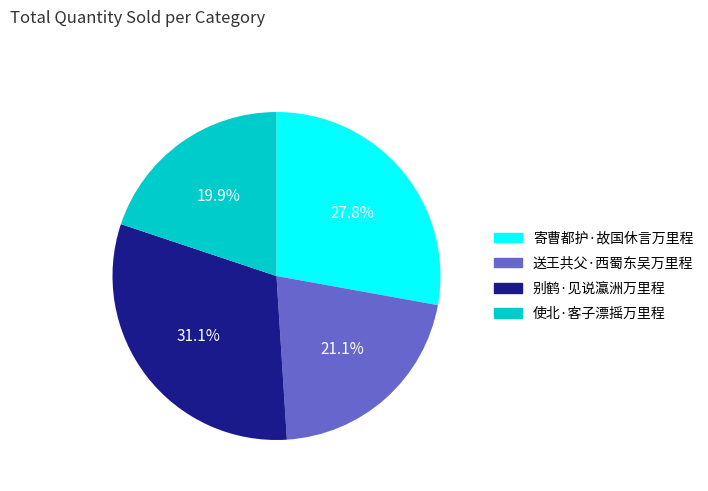

Is it true that 寄曹都护·故国休言万里程 is 28% of the pie?

True